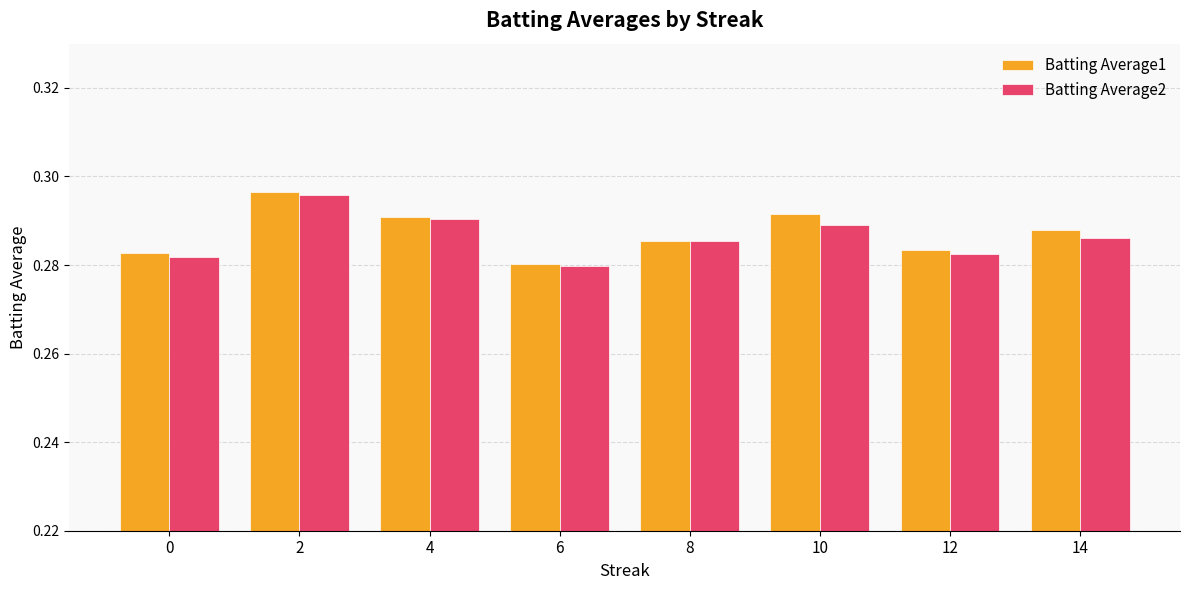

How many groups of bars are there?

8